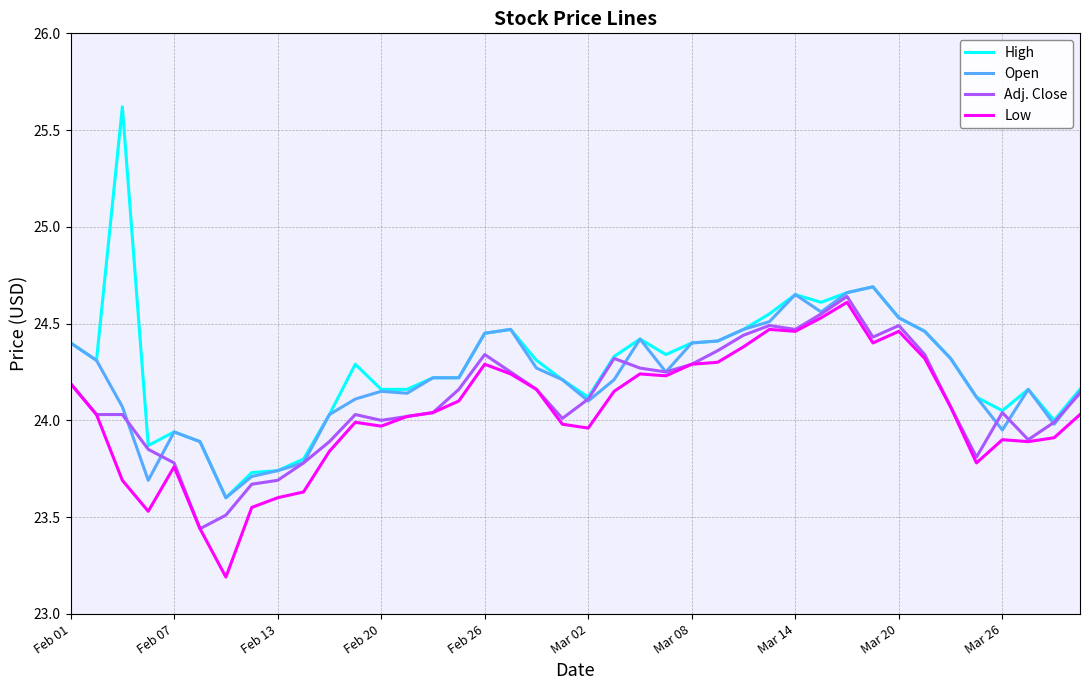

Which series has the widest spread of values?

High